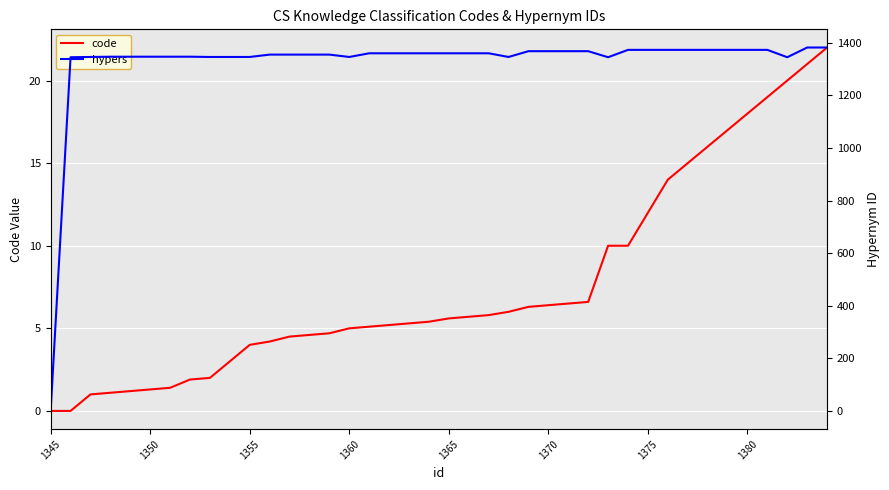

What is the highest value of the code series?

22.0